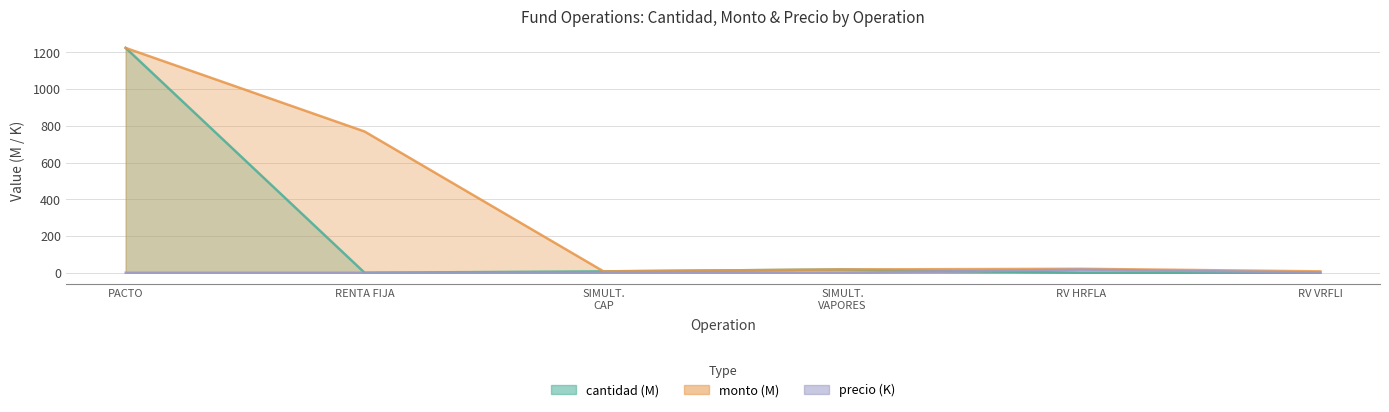

True or false: precio (K) and monto (M) intersect in this chart.

False